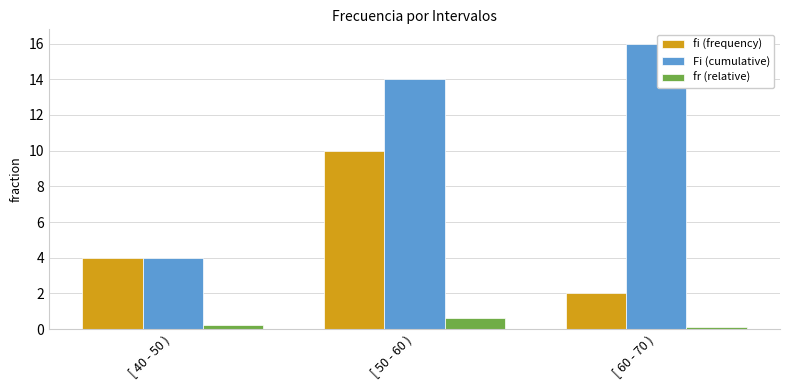

Where is fi (frequency) nearest to the value 6?

[ 40 - 50 )